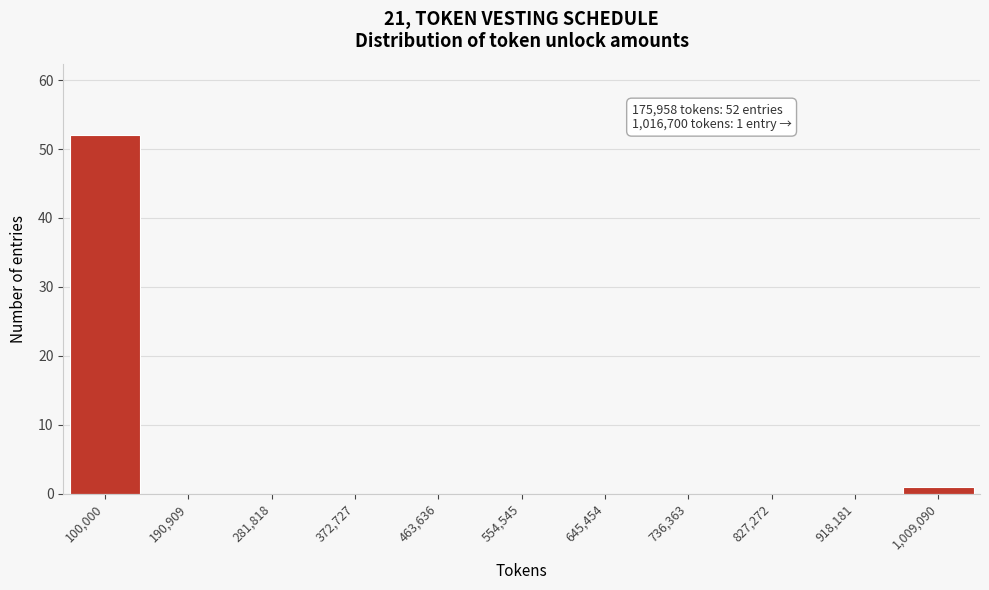

Reading left to right, list all the values displayed in this chart.

100,000=52	190,909=0	281,818=0	372,727=0	463,636=0	554,545=0	645,454=0	736,363=0	827,272=0	918,181=0	1,009,090=1